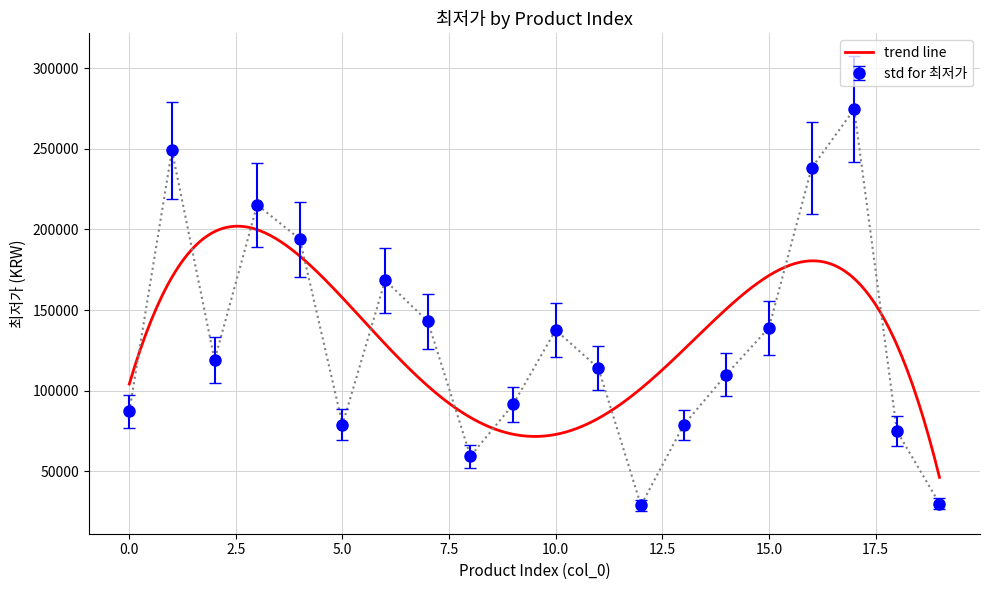

What is the change in value from 5 to 10?

+58610